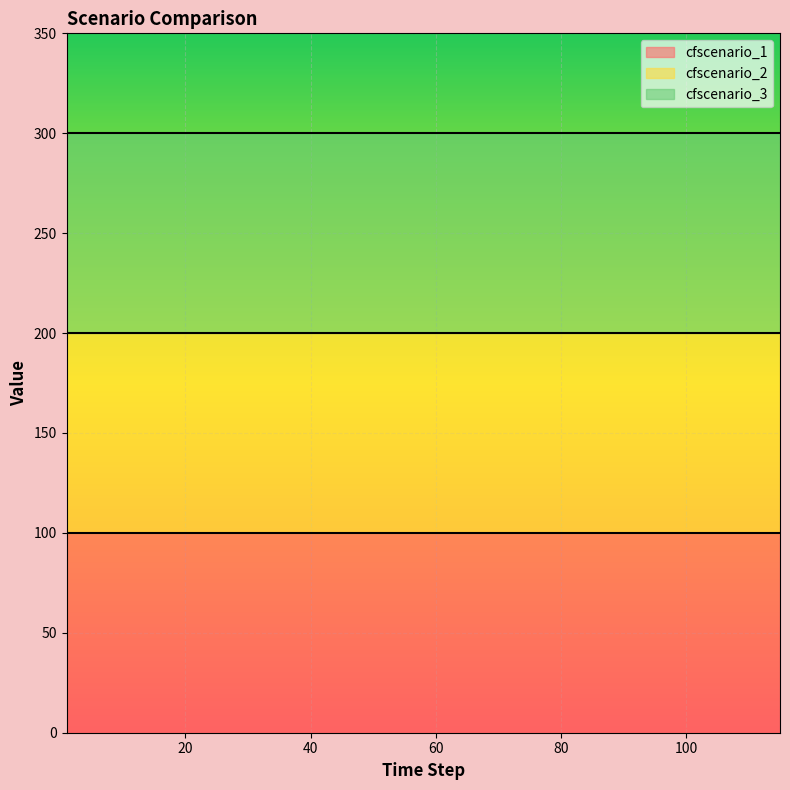

Is it true that cfscenario_2 equals 55 at 91.0?

False